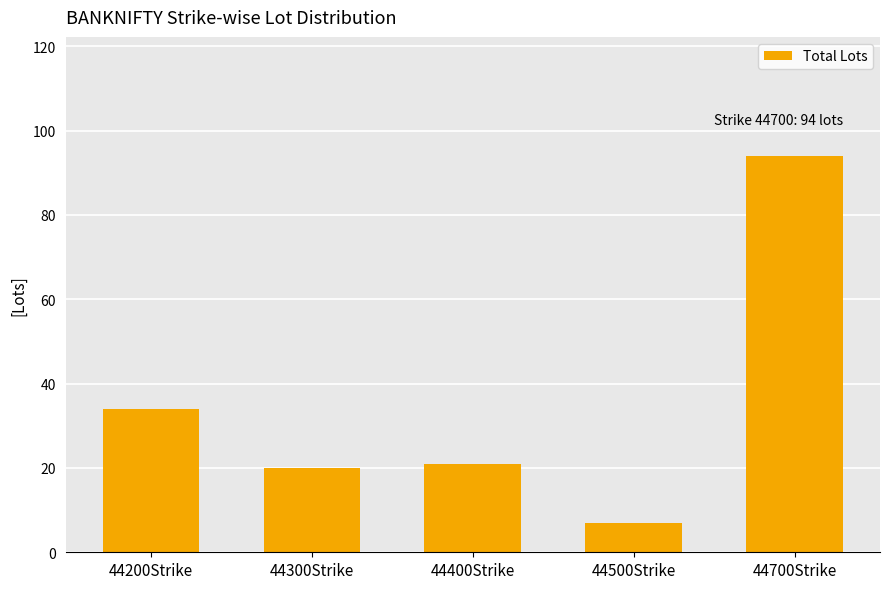

What is the difference between the values at 44400Strike and 44300Strike?

1